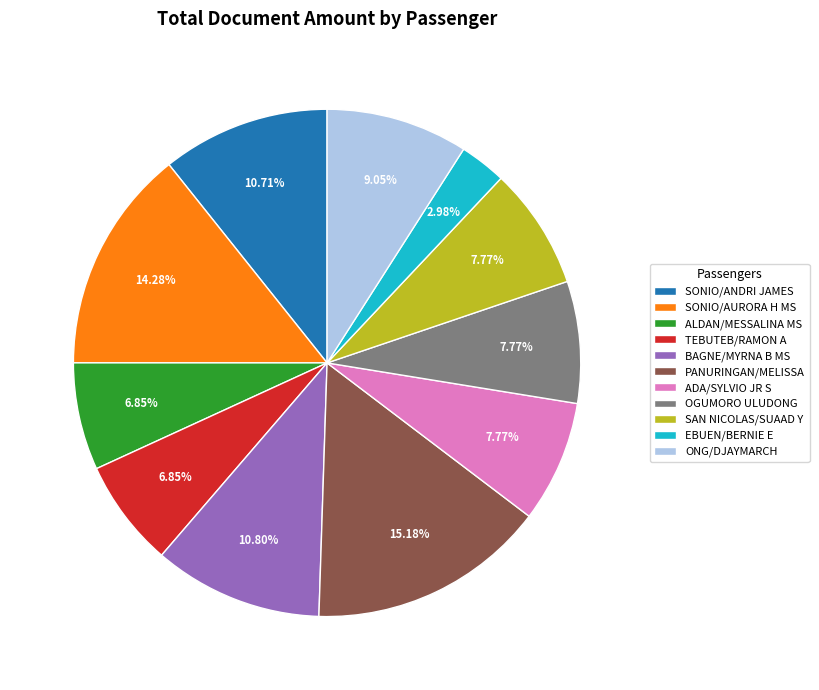

Is it true that SONIO/ANDRI JAMES is 11% of the pie?

True